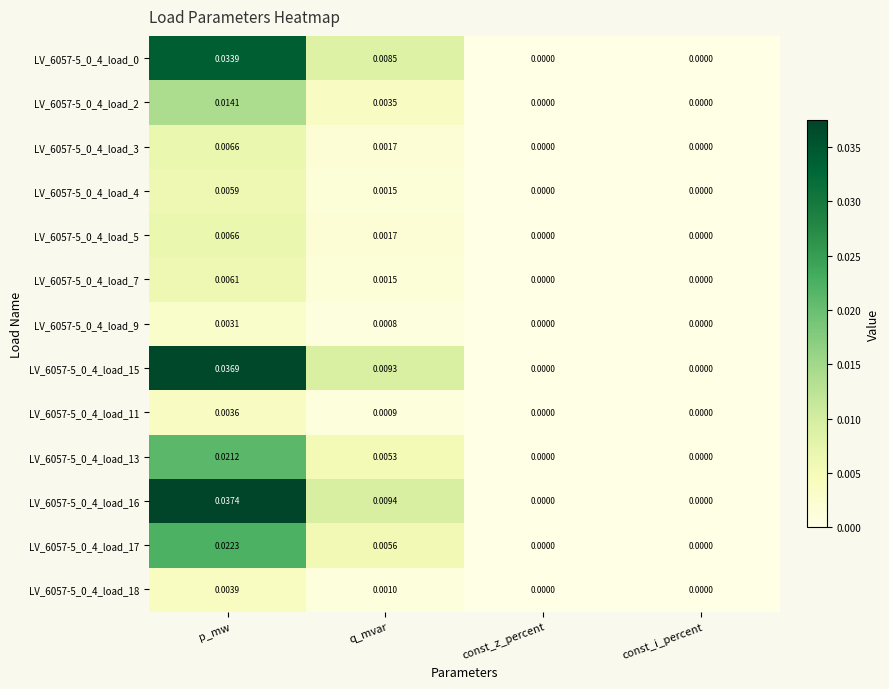

Which category has the highest value across all series?

p_mw